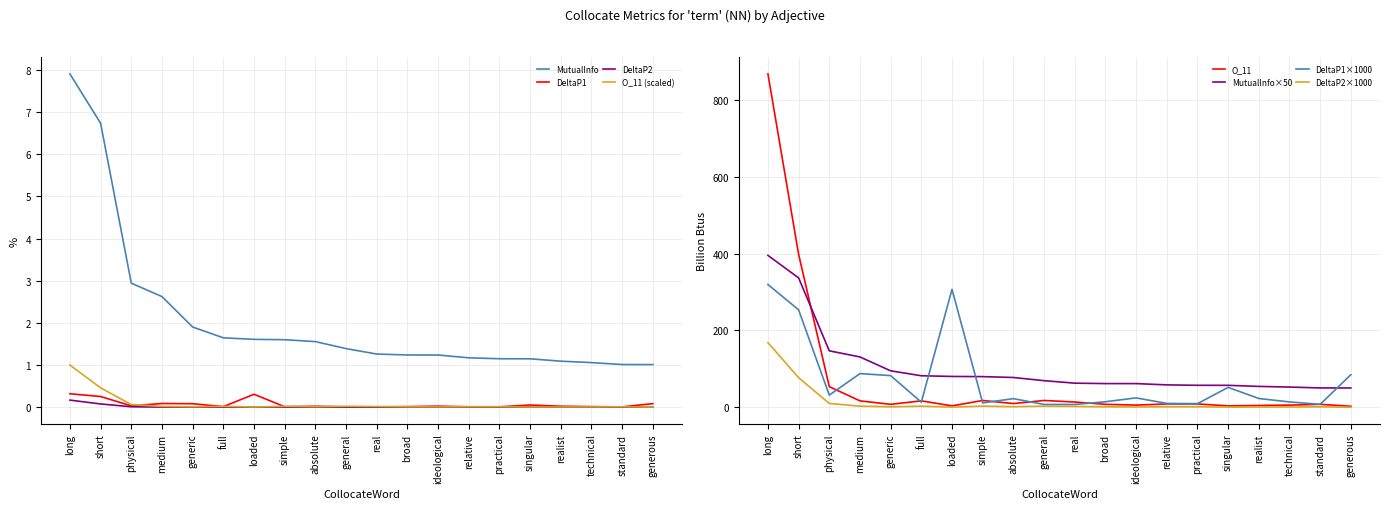

Between full and short, which is larger?

short